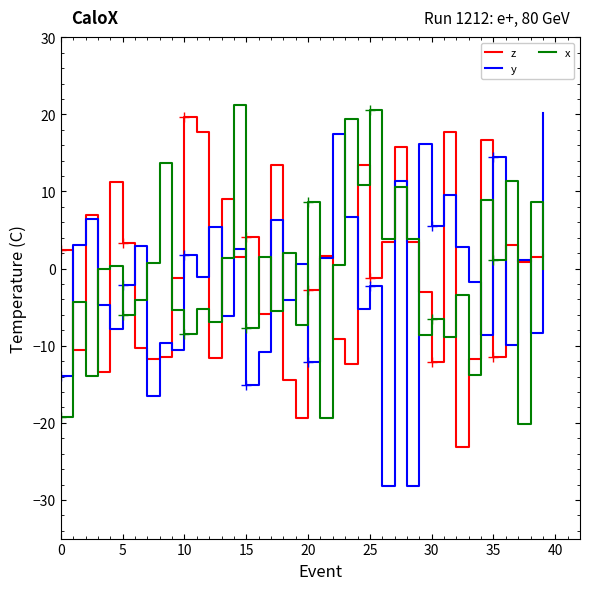

Where is y nearest to the value -3?

25